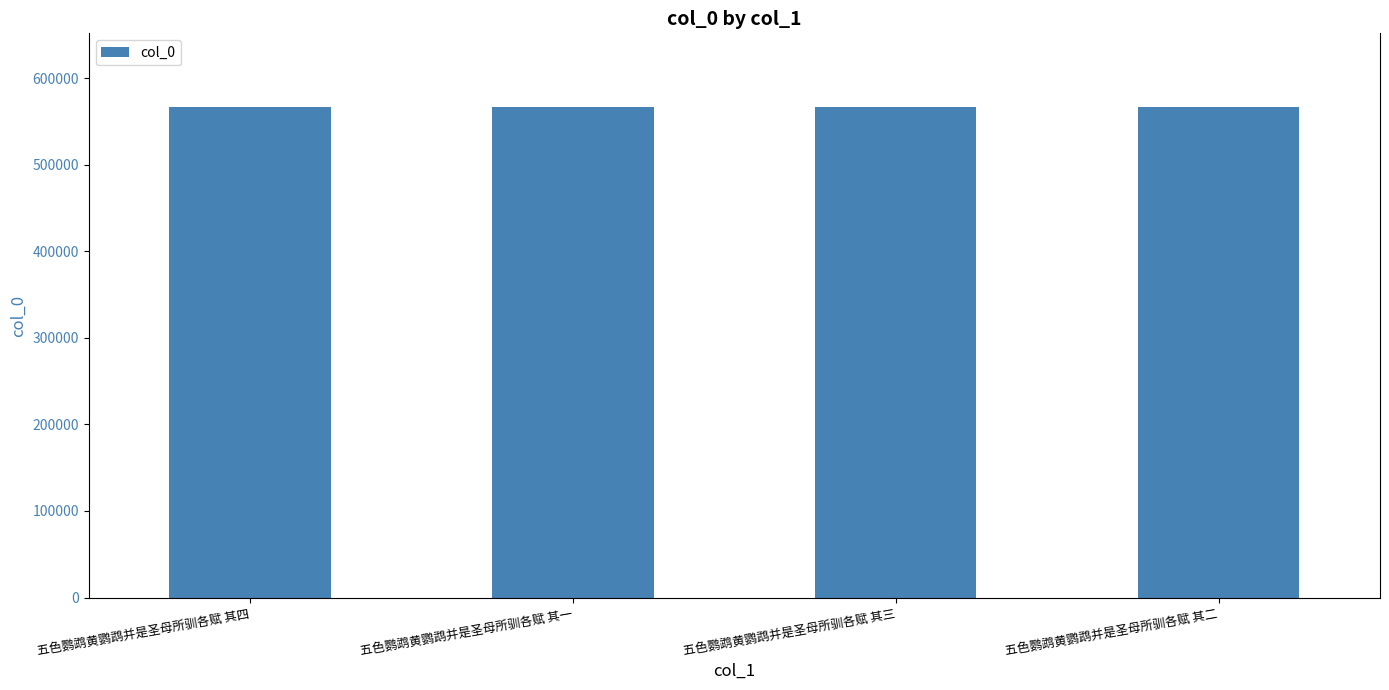

What is the minimum value shown in the chart?

566871